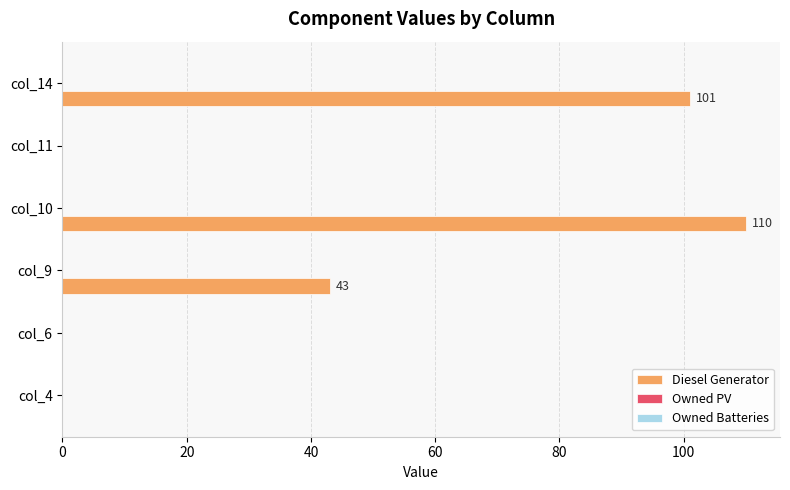

True or false: the data shows 0 at col_6.

True